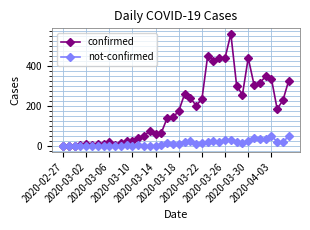

Which series has the largest total across all categories?

confirmed